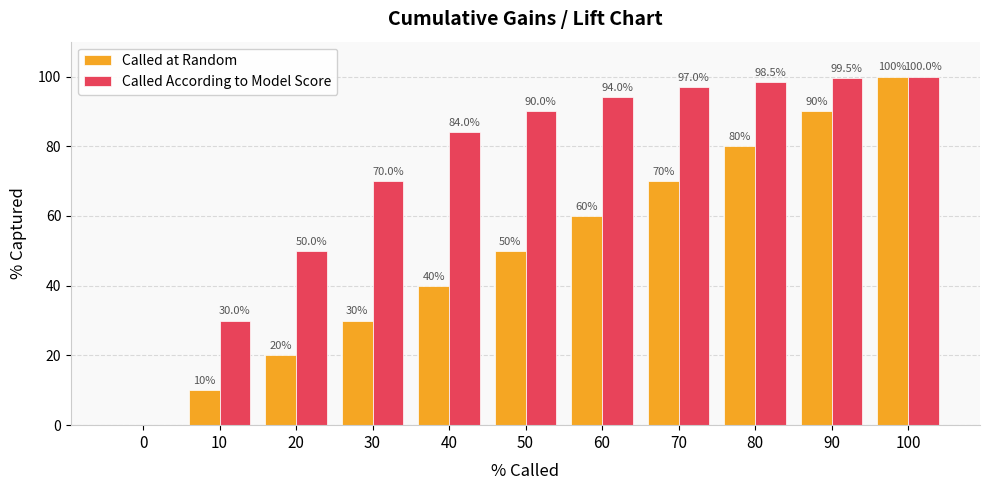

Is the value of Called at Random at 60 greater than the value of Called According to Model Score at 90?

No